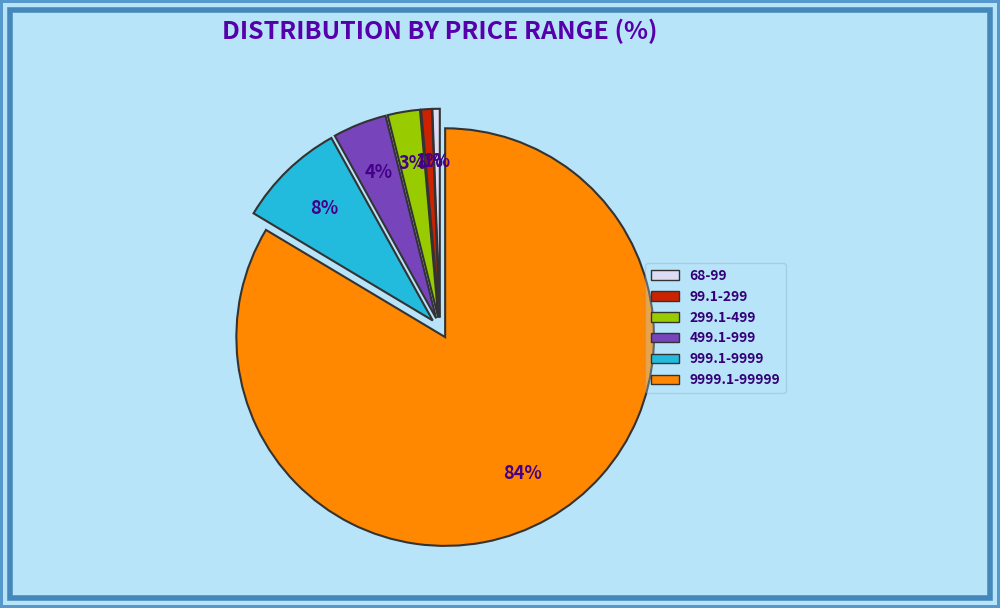

Which slice is the largest?

9999.1-99999